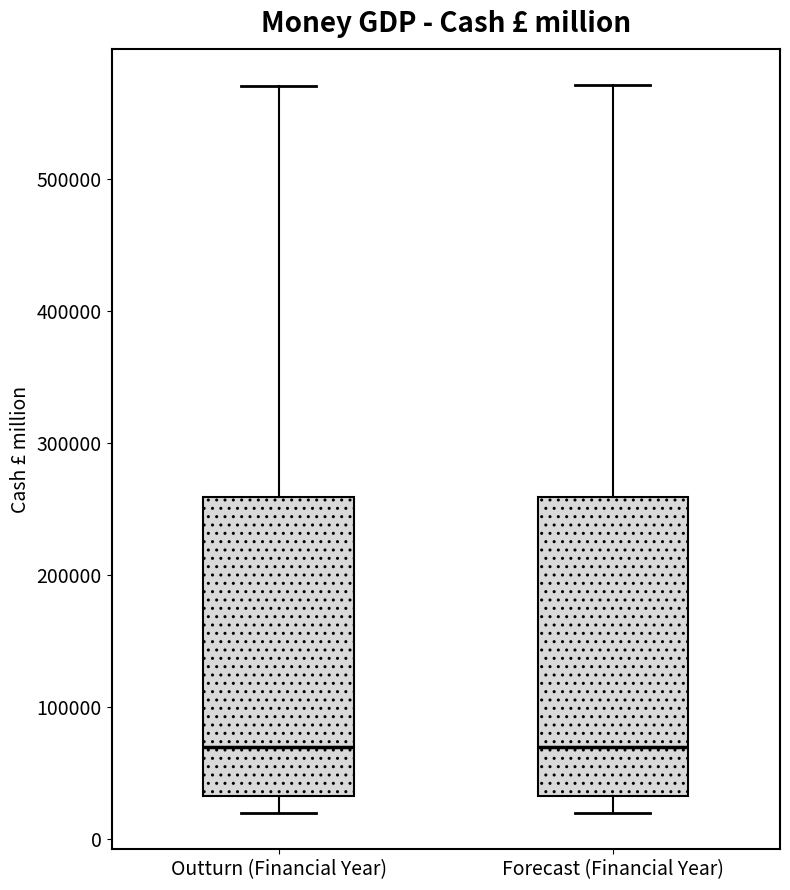

Where does the lower whisker of the box for Forecast (Financial Year) end on the y-axis? The values are not printed on the chart, so give them approximately, as read against the axis.

20000